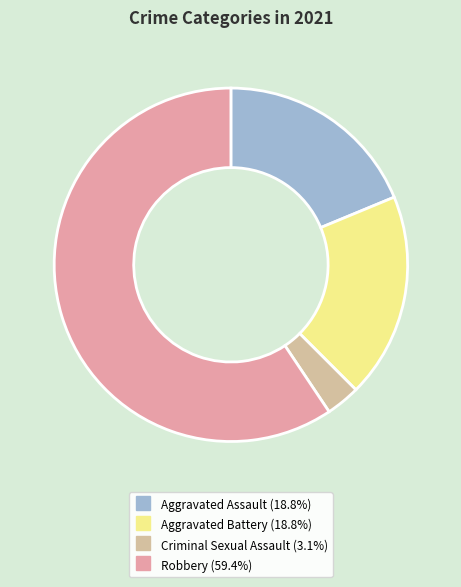

Is there any slice that represents more than half of the pie?

Yes